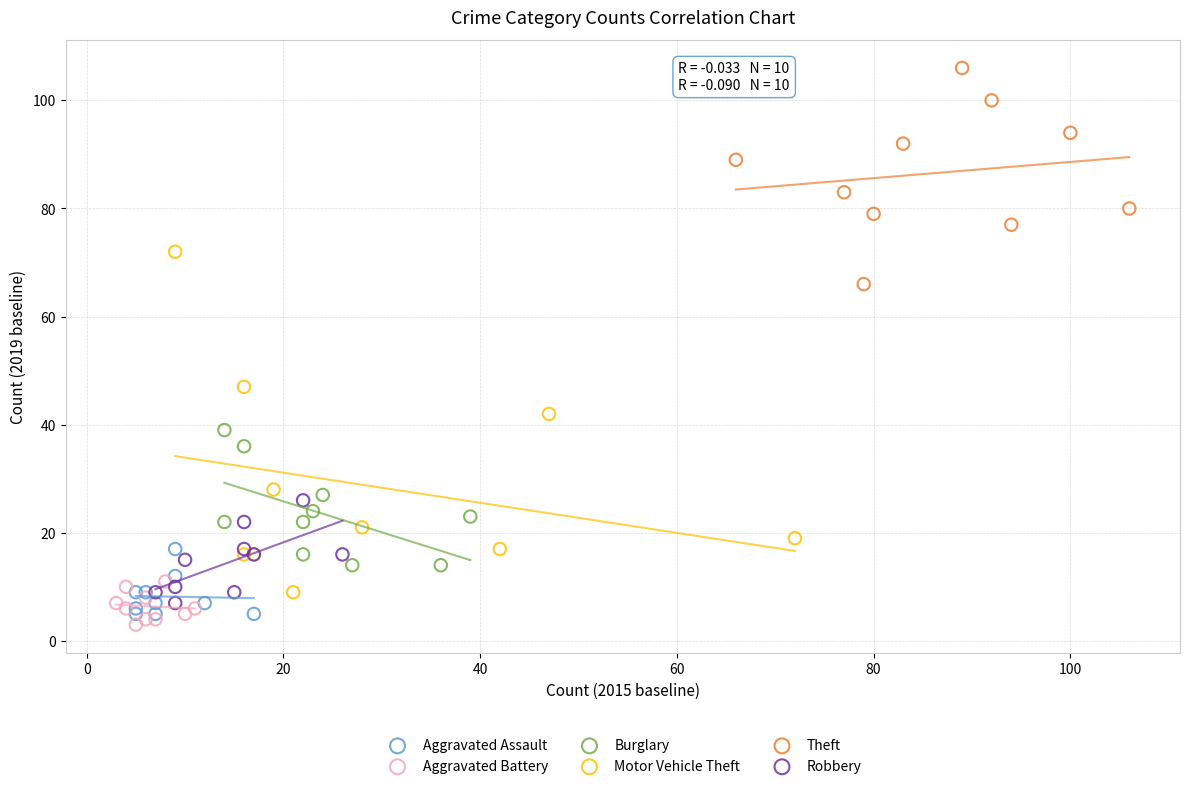

What are all the series names shown in the legend?

Aggravated Assault, Aggravated Battery, Burglary, Motor Vehicle Theft, Theft, Robbery